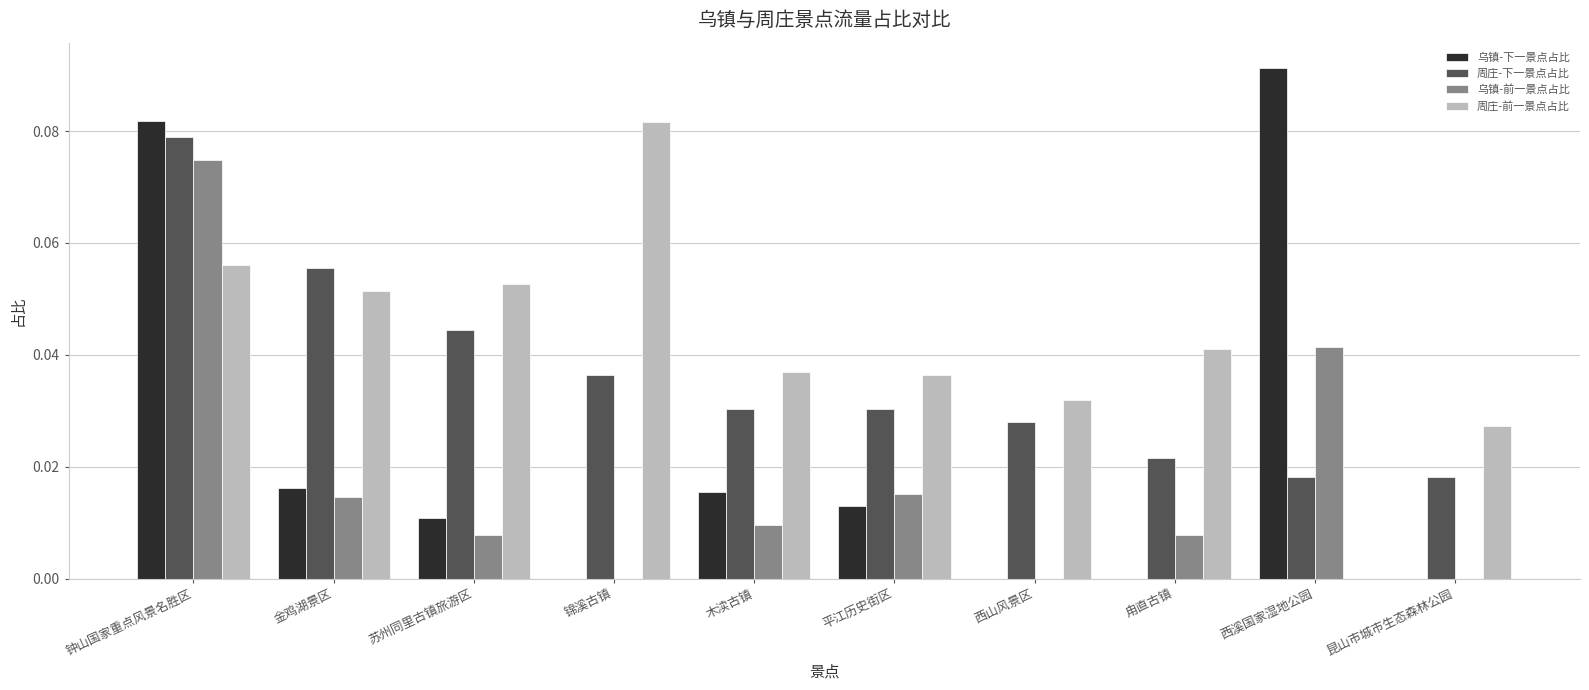

At which category is the sum across all series the highest?

钟山国家重点风景名胜区